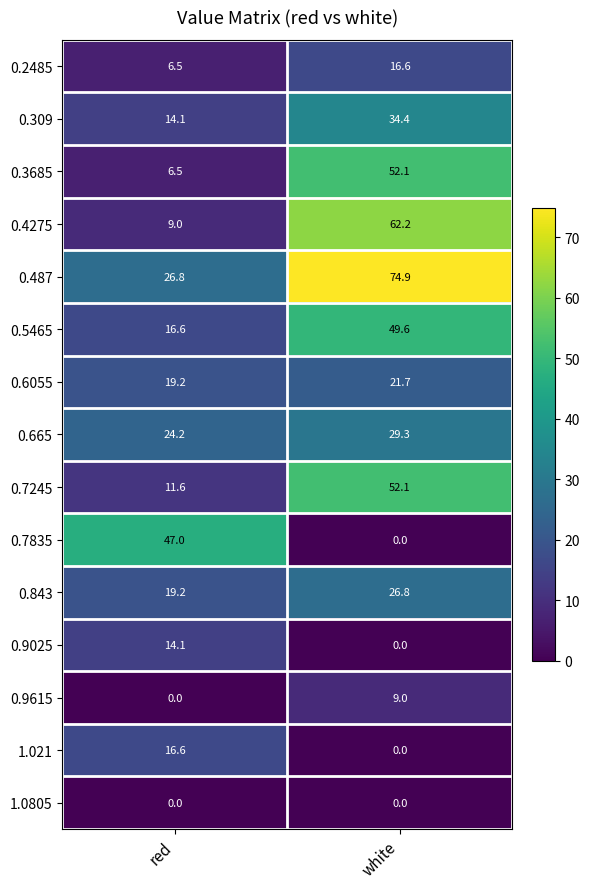

What value does the 0.7245 series have at red?

11.6